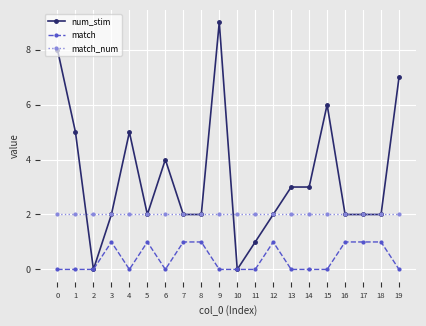

Reading left to right, extract all data points from this chart.

num_stim: 0=8	1=5	2=0	3=2	4=5	5=2	6=4	7=2	8=2	9=9	10=0	11=1	12=2	13=3	14=3	15=6	16=2	17=2	18=2	19=7
match: 0=0	1=0	2=0	3=1	4=0	5=1	6=0	7=1	8=1	9=0	10=0	11=0	12=1	13=0	14=0	15=0	16=1	17=1	18=1	19=0
match_num: 0=2	1=2	2=2	3=2	4=2	5=2	6=2	7=2	8=2	9=2	10=2	11=2	12=2	13=2	14=2	15=2	16=2	17=2	18=2	19=2